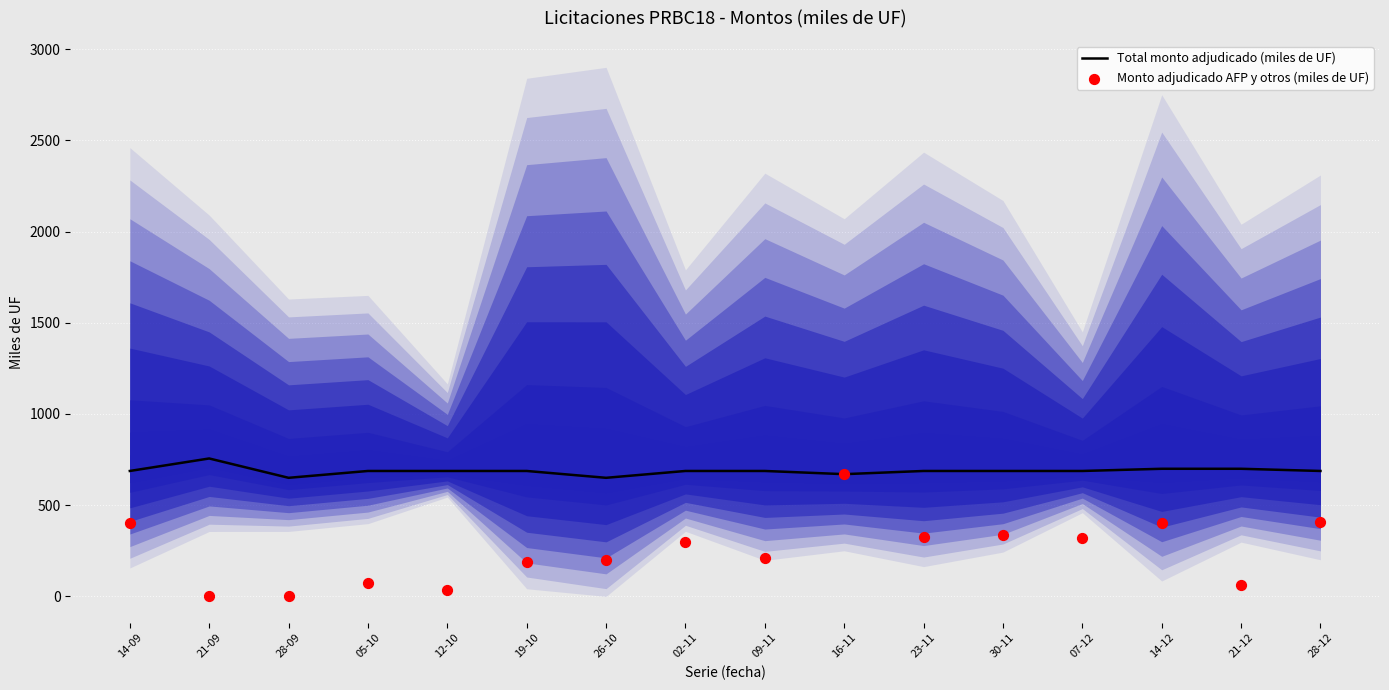

At which category is the sum across all series the highest?

16-11